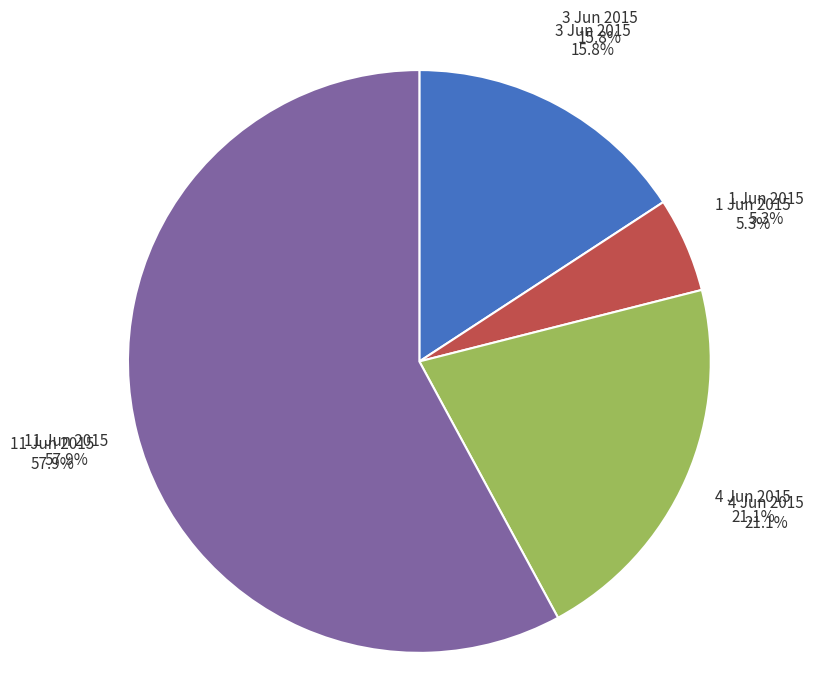

Rank the categories by value from lowest to highest.

1 Jun 2015, 3 Jun 2015, 4 Jun 2015, 11 Jun 2015